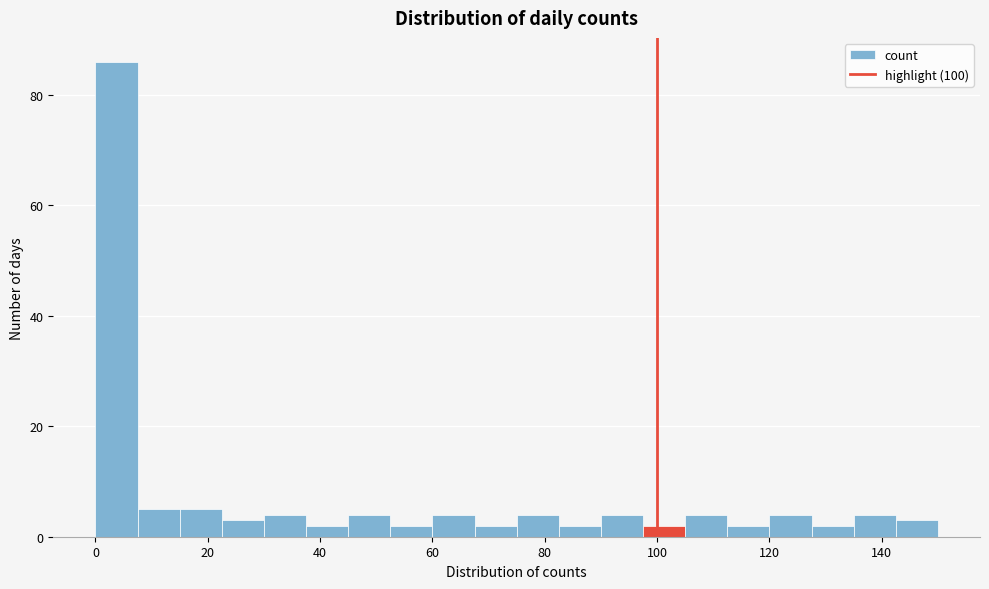

Around what value on the x-axis is the tallest bar? Give the approximate position of its centre, as read against the axis.

4